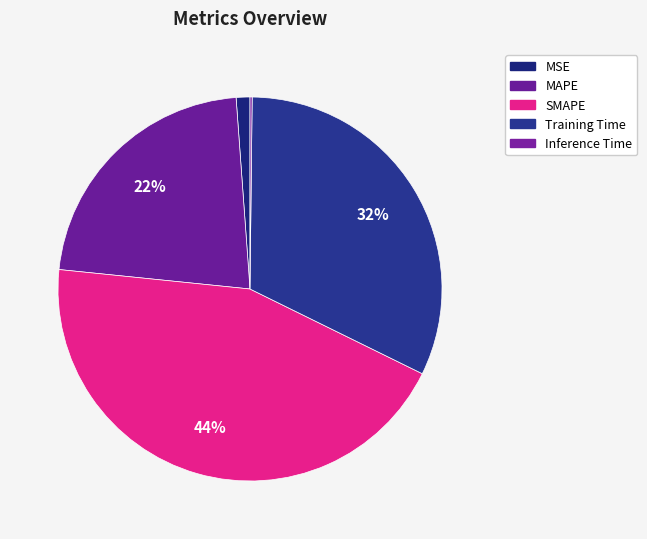

What is the change in value from SMAPE to Training Time?

-0.6